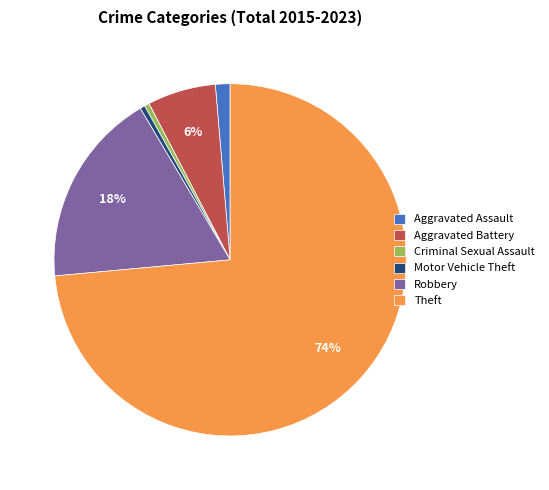

Does Theft represent more than half of the total?

Yes